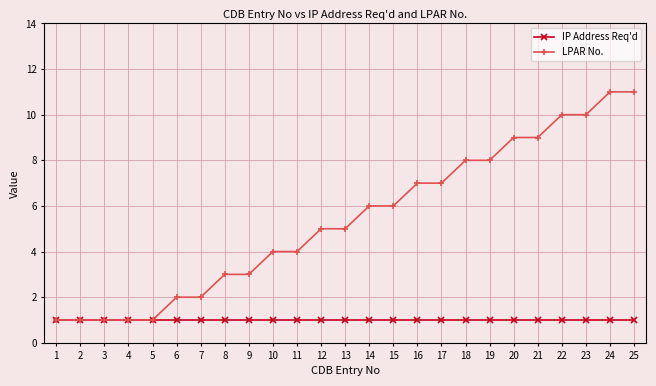

True or false: LPAR No. has a value of 3 at 9.

True